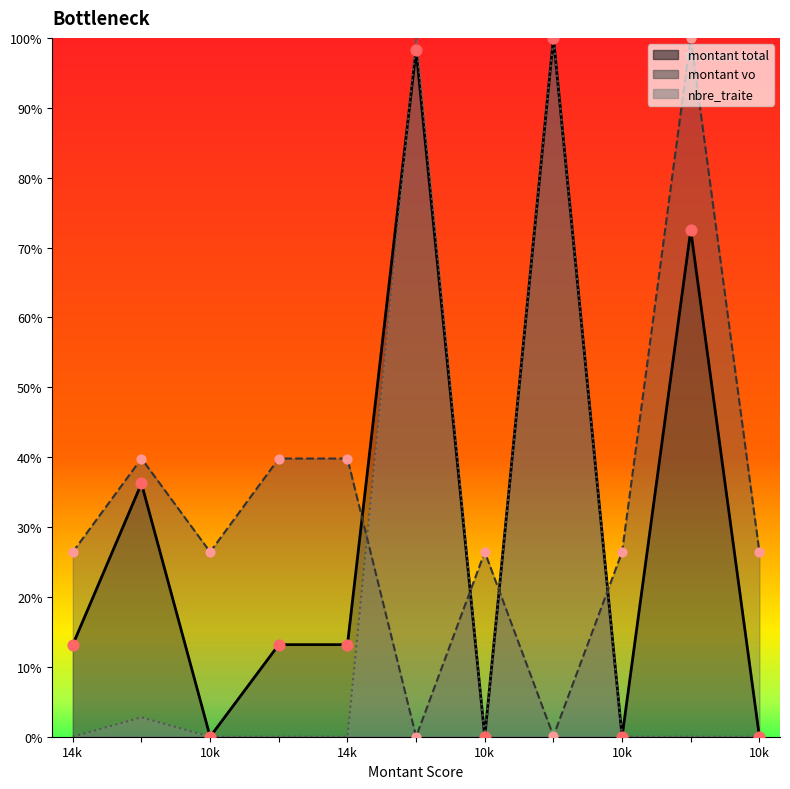

What are all the series names shown in the legend?

montant total, montant vo, nbre_traite